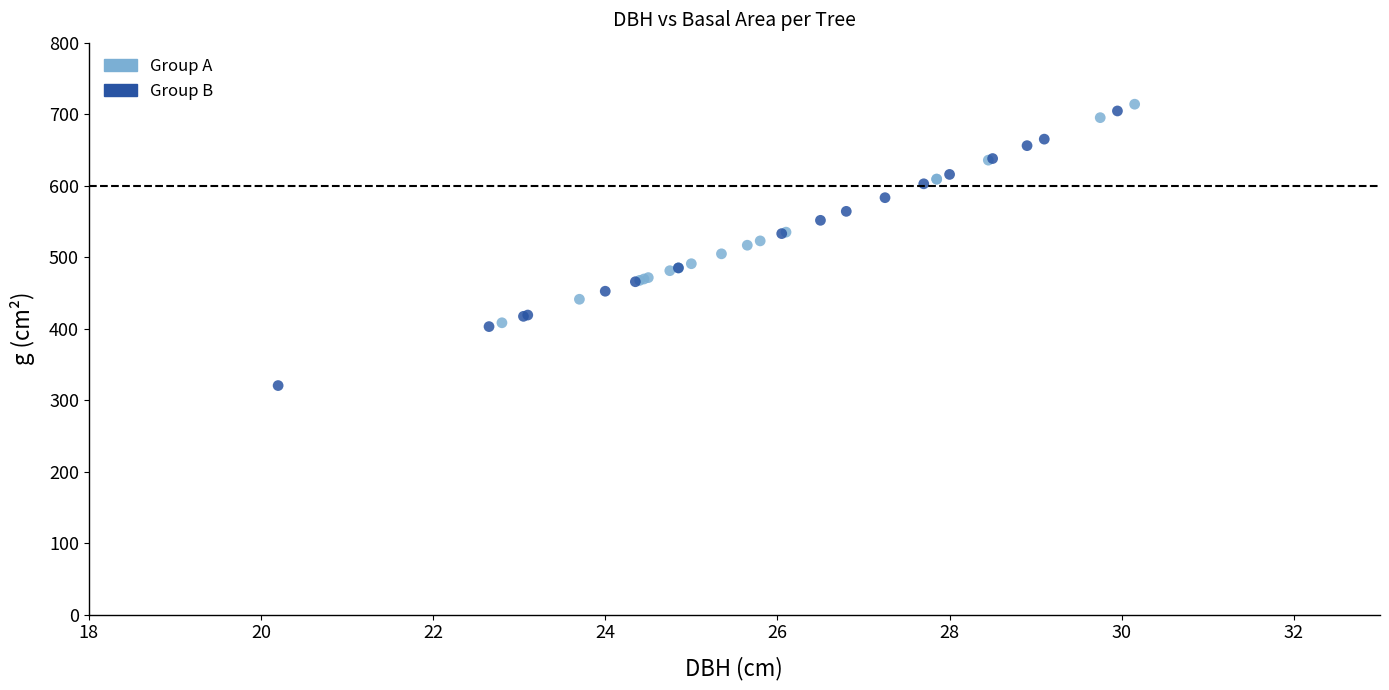

Which series reaches the minimum Y coordinate?

Group B